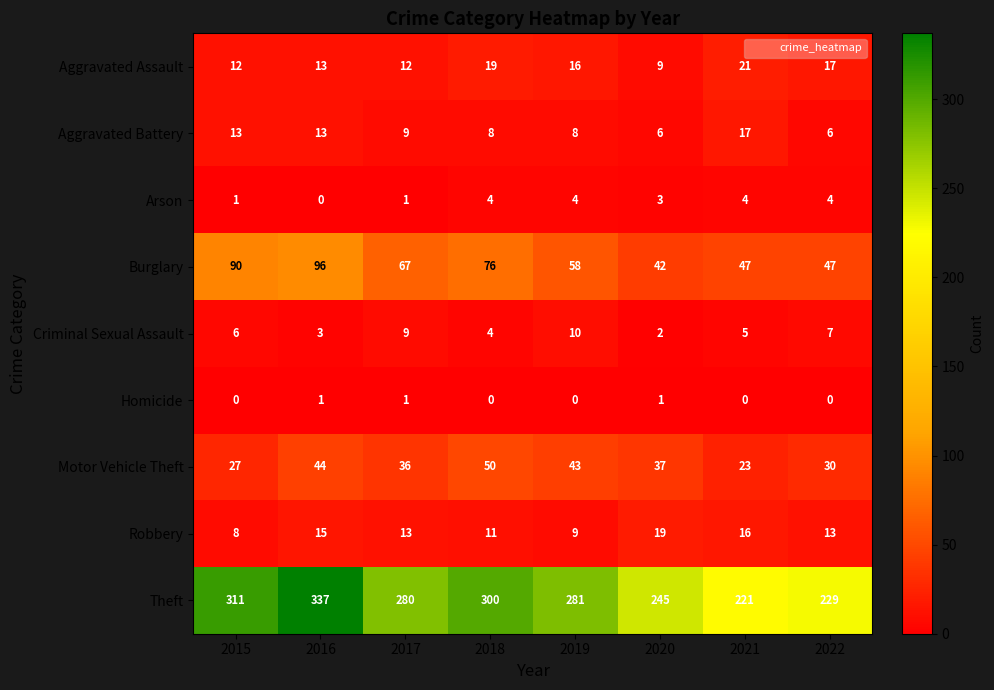

Read the Theft value at 2017.

280